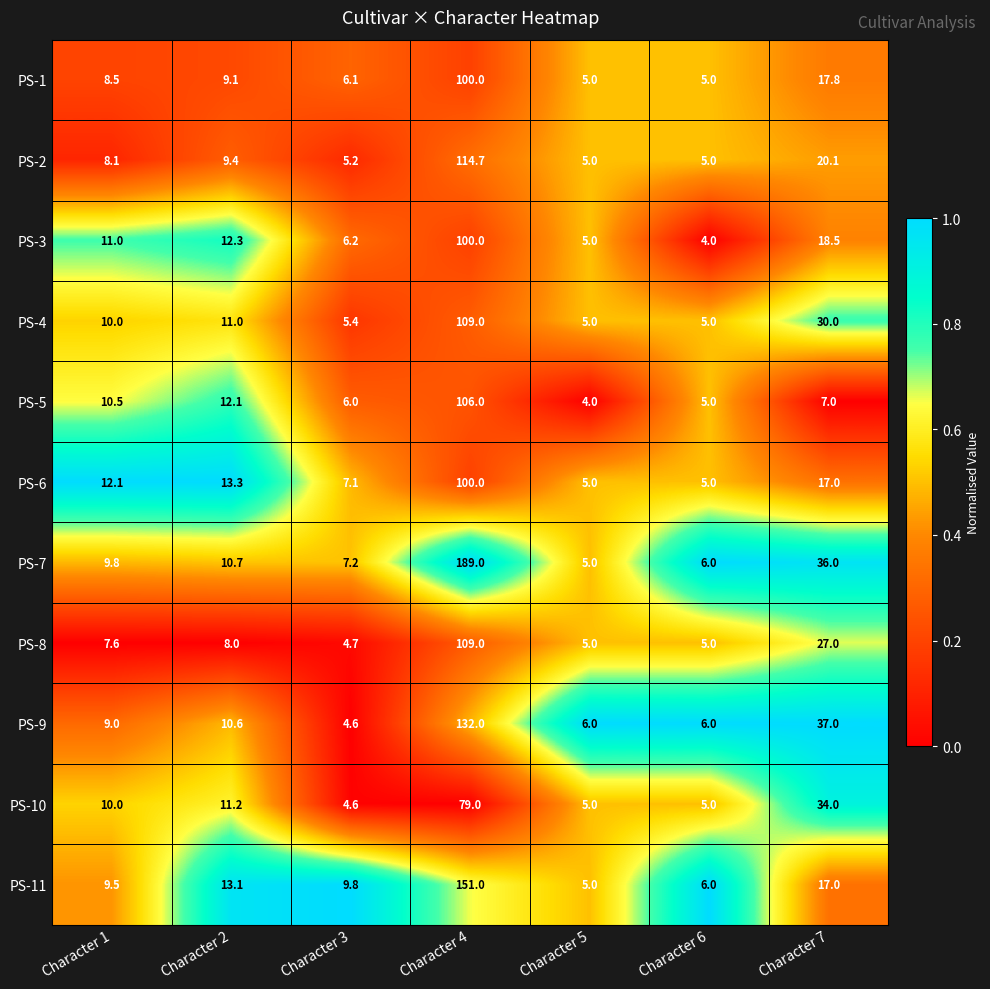

What is the difference between the PS-8 values at Character 2 and Character 4?

101.0